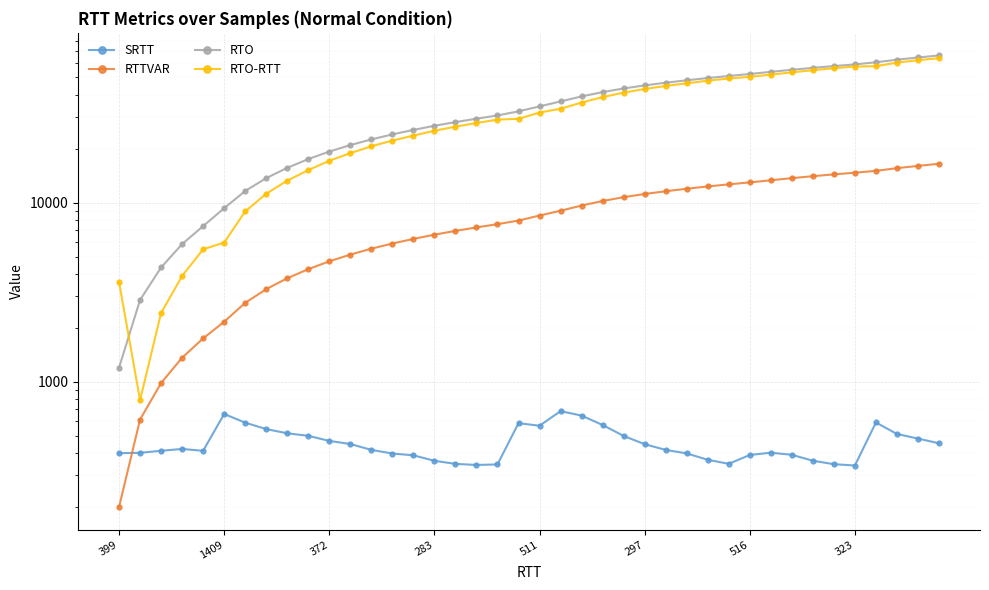

What is the value of the RTO-RTT point at the 31st from the left?

50415.6